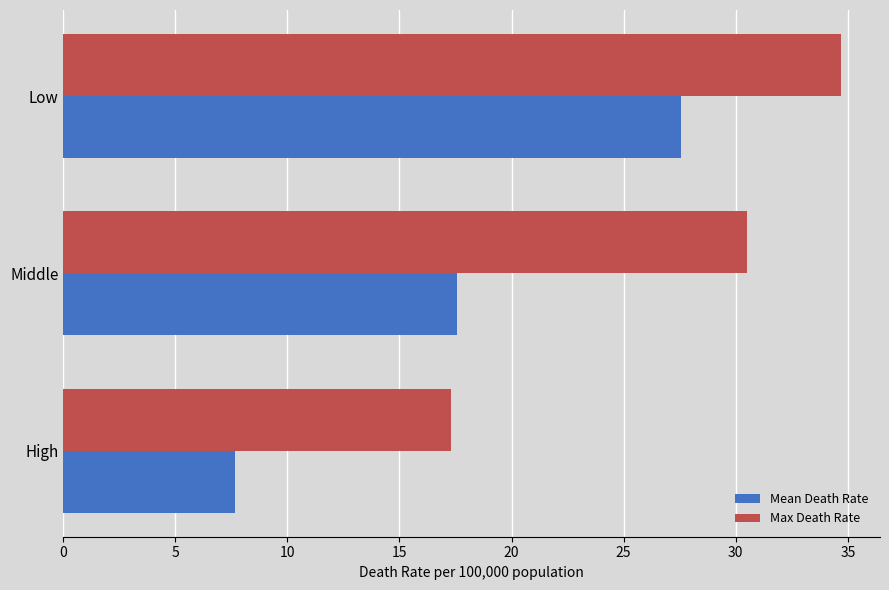

What is the average value of the Mean Death Rate series?

17.6